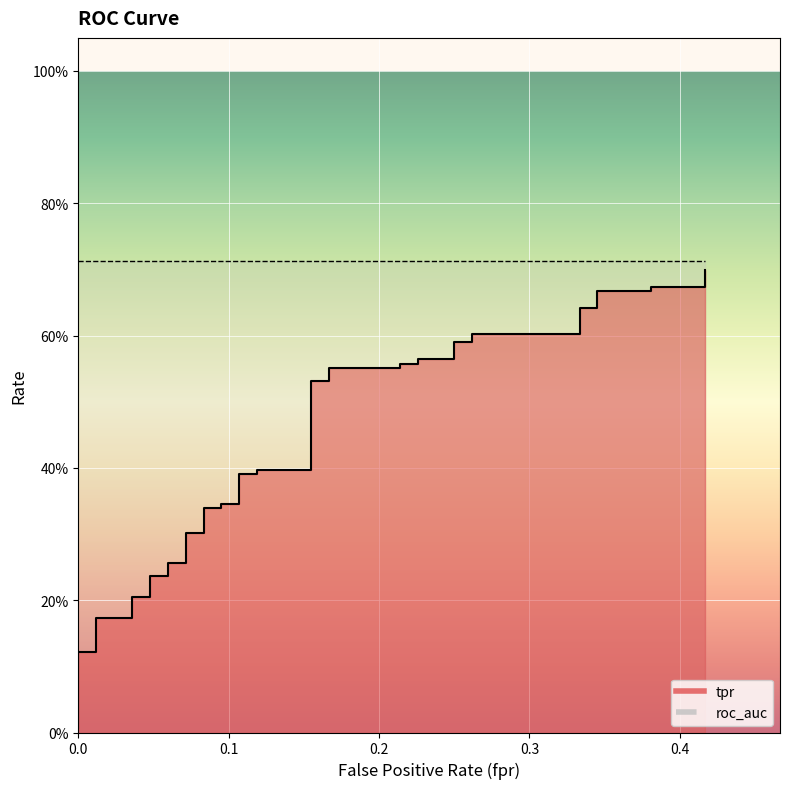

What is the greatest value displayed?

0.7